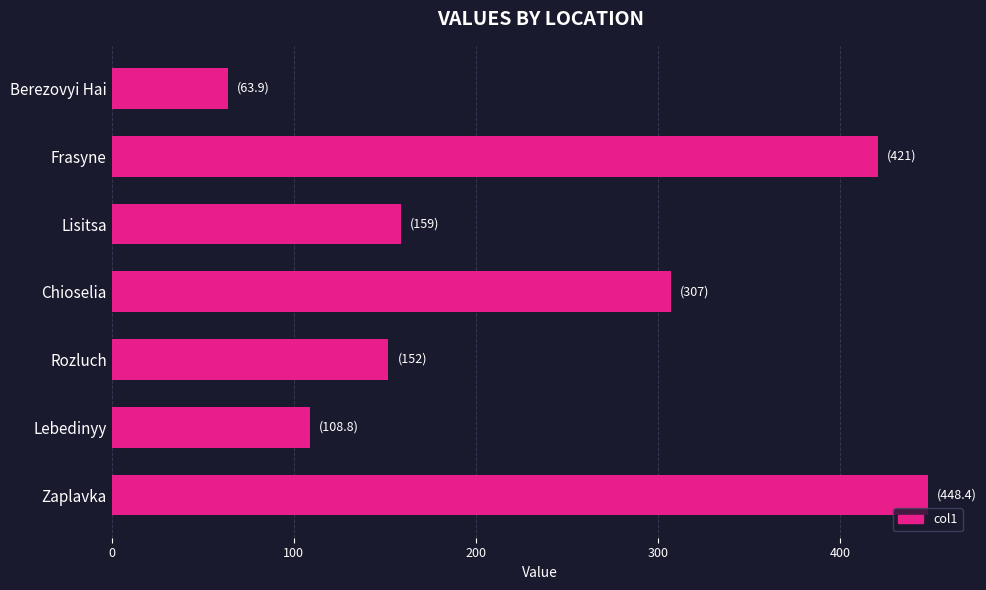

Is it true that the value at Frasyne is 581.6?

False